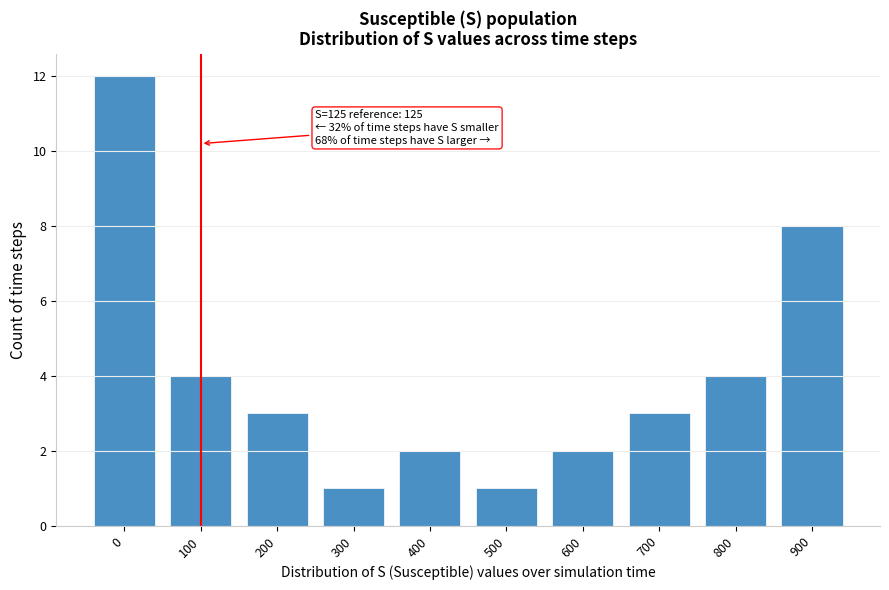

Reading right to left, extract all data points from this chart.

900=8	800=4	700=3	600=2	500=1	400=2	300=1	200=3	100=4	0=12